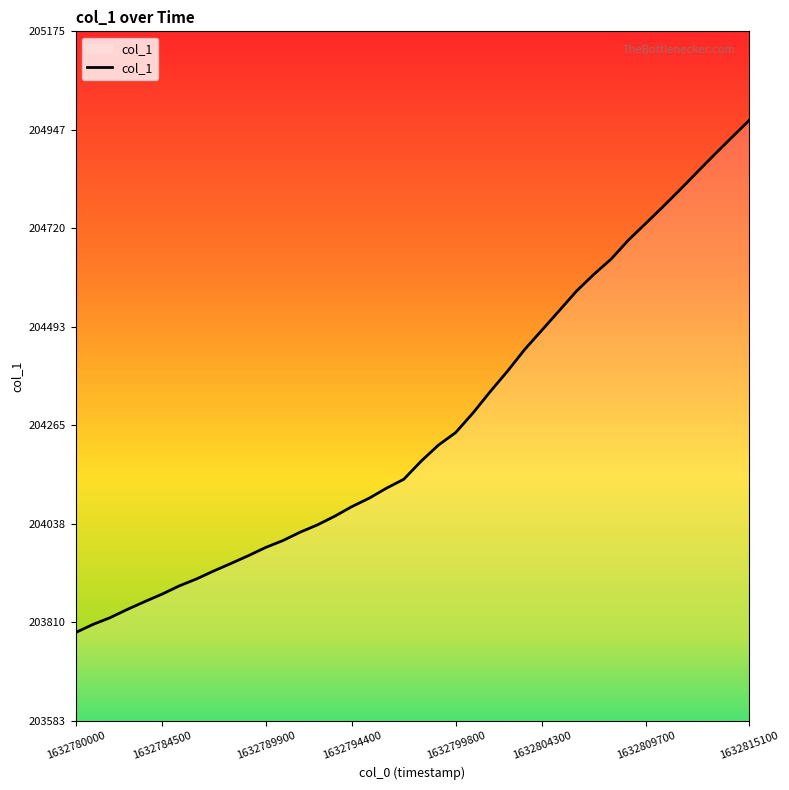

What is the smallest value displayed?

203786.9